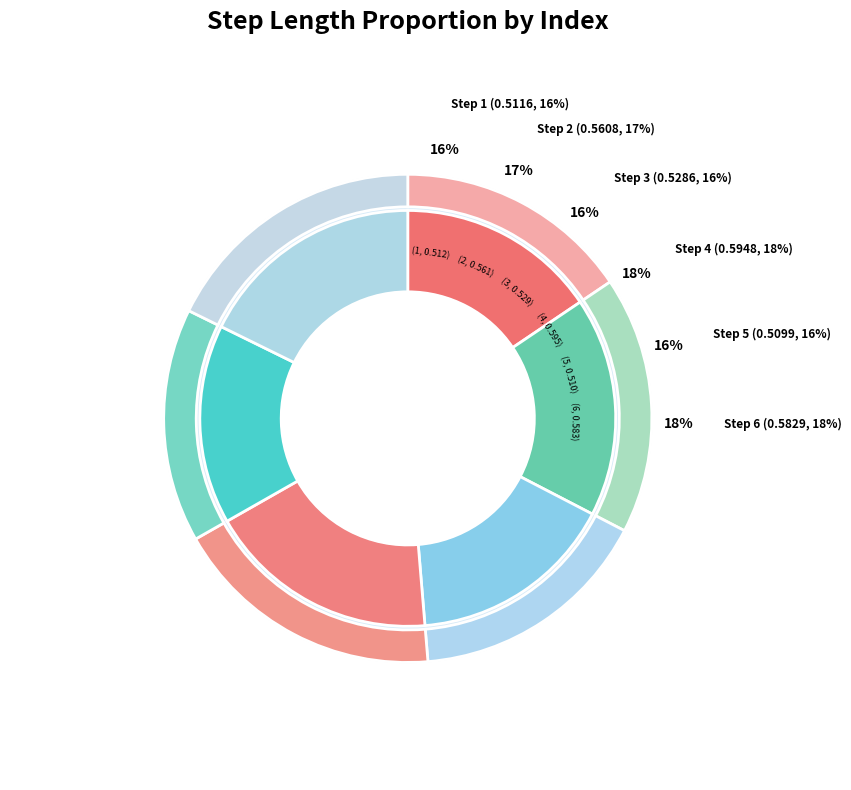

Which category has the smallest portion of the pie?

5